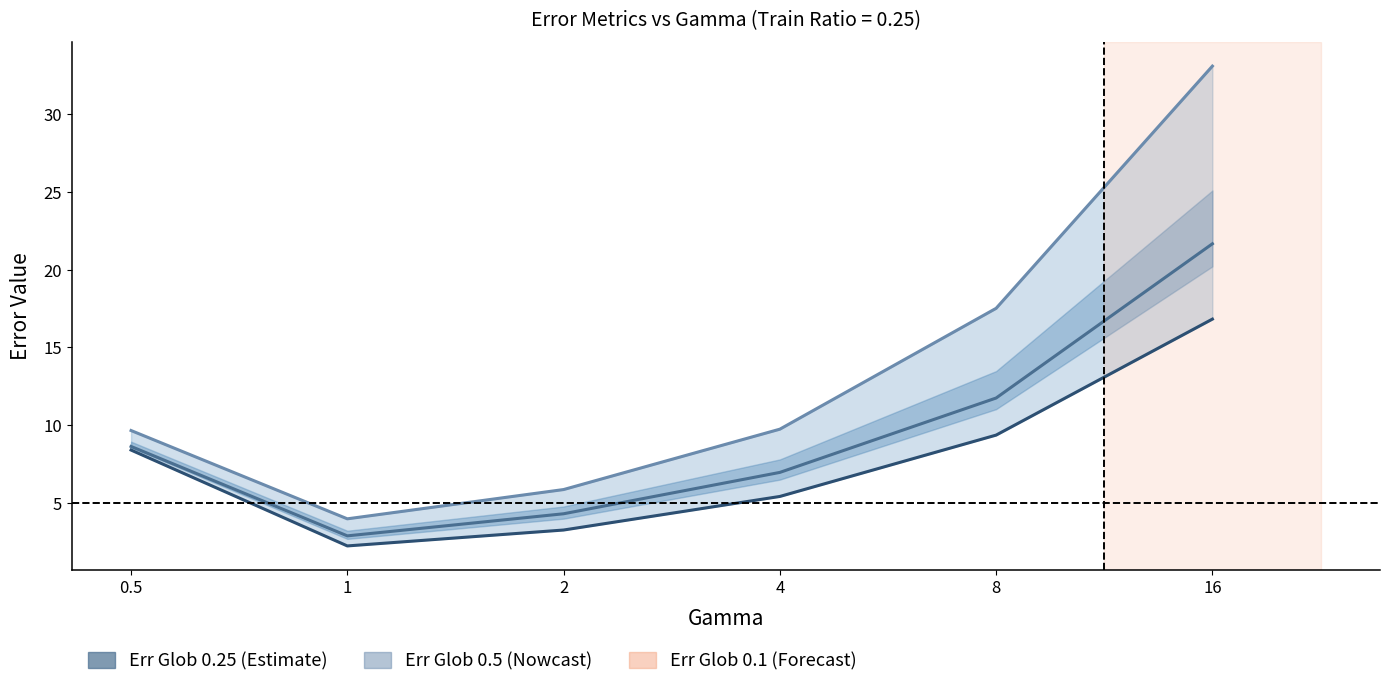

What is the label of the 1st point from the left?

0.5